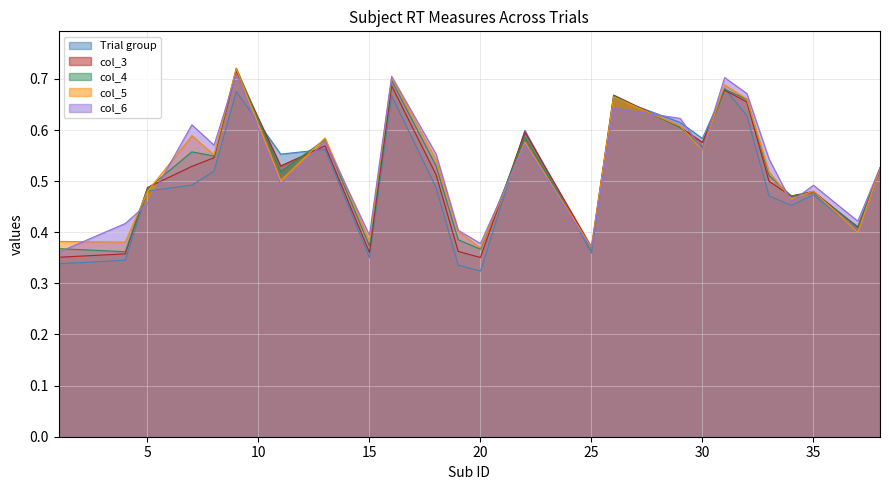

The value of col_4 at 4 is 0.4. True or false?

True